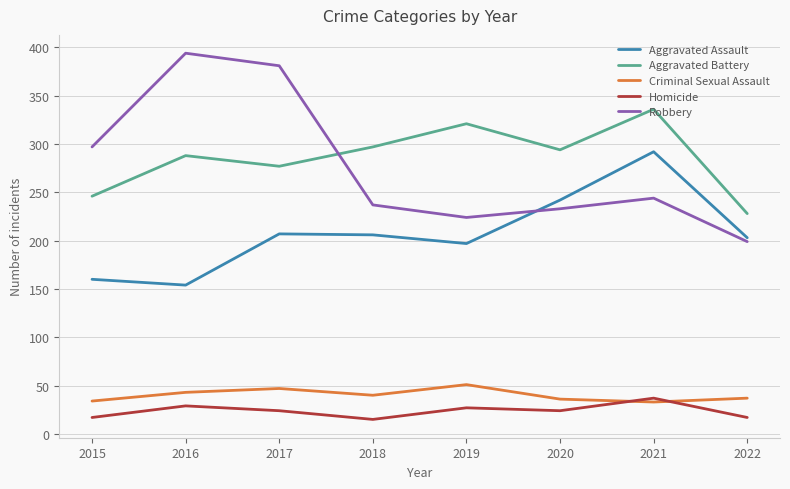

Which series changed the most between 2016 and 2022?

Robbery